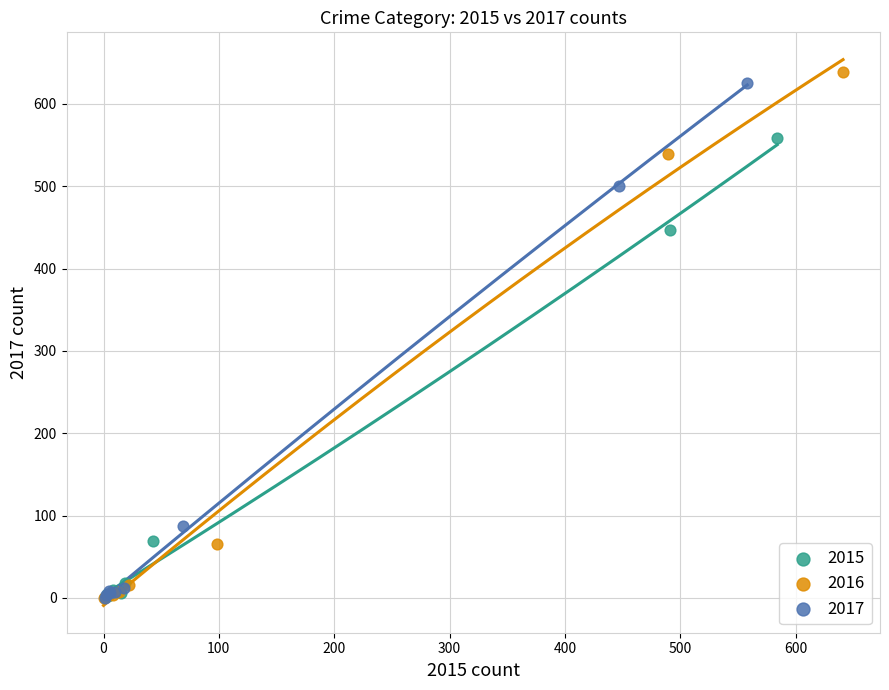

What are all the series names shown in the legend?

2015, 2016, 2017